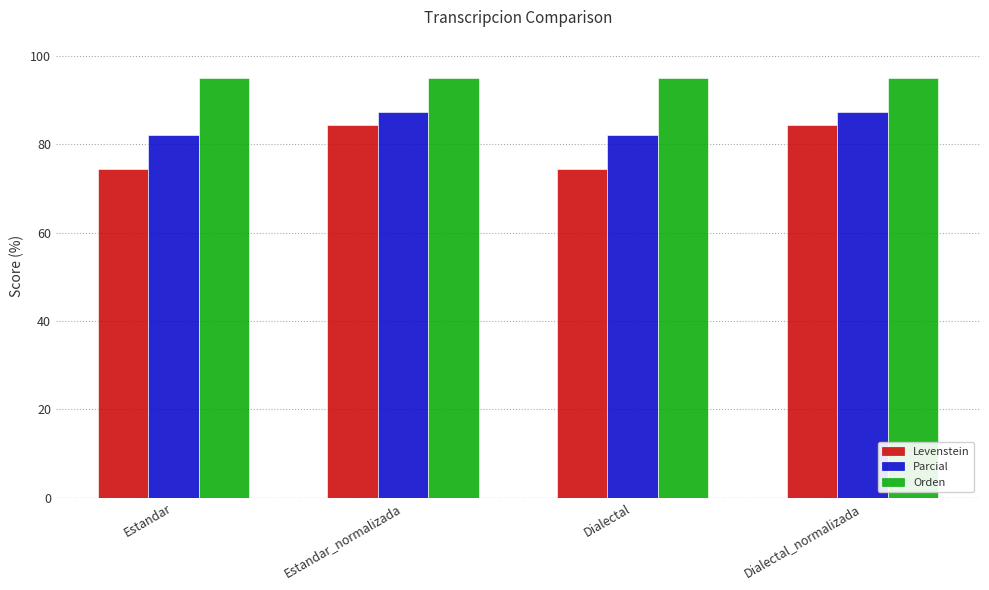

Count the number of categories in the chart.

4